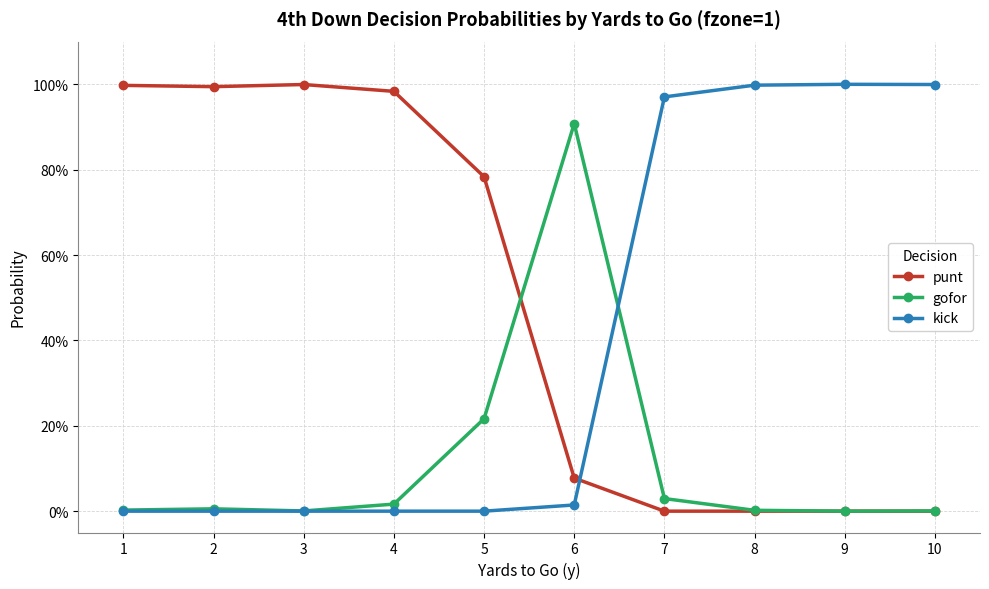

Reading left to right, transcribe all the data shown in this chart.

punt: 1.0	1.0	1.0	1.0	0.8	0.1	0.0	0.0	0.0	0.0
gofor: 0.0	0.0	0.0	0.0	0.2	0.9	0.0	0.0	0.0	0.0
kick: 0.0	0.0	0.0	0.0	0.0	0.0	1.0	1.0	1.0	1.0